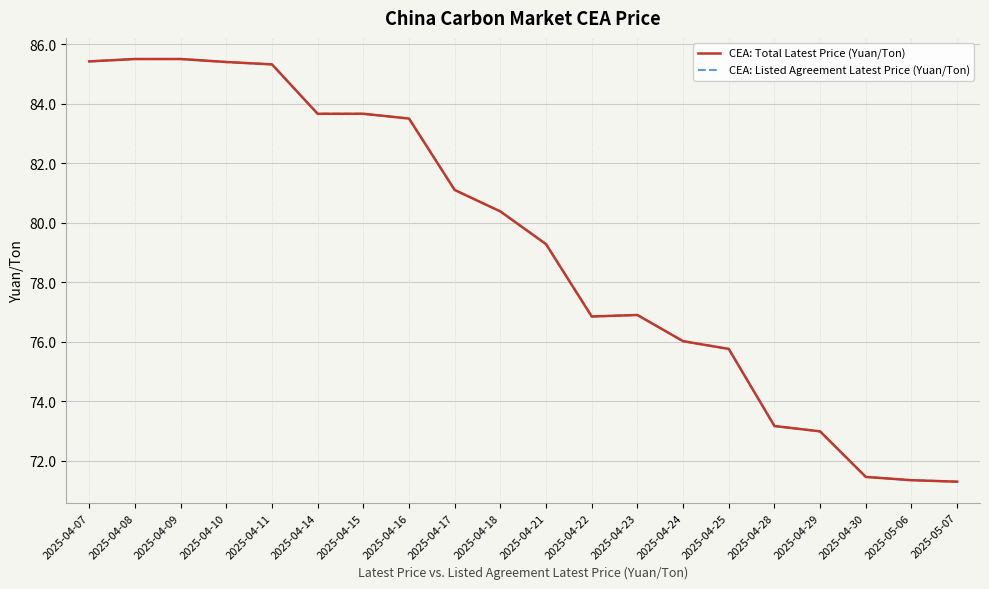

What is the sum of the CEA: Listed Agreement Latest Price (Yuan/Ton) values at 2025-04-09 and 2025-04-25?

161.3